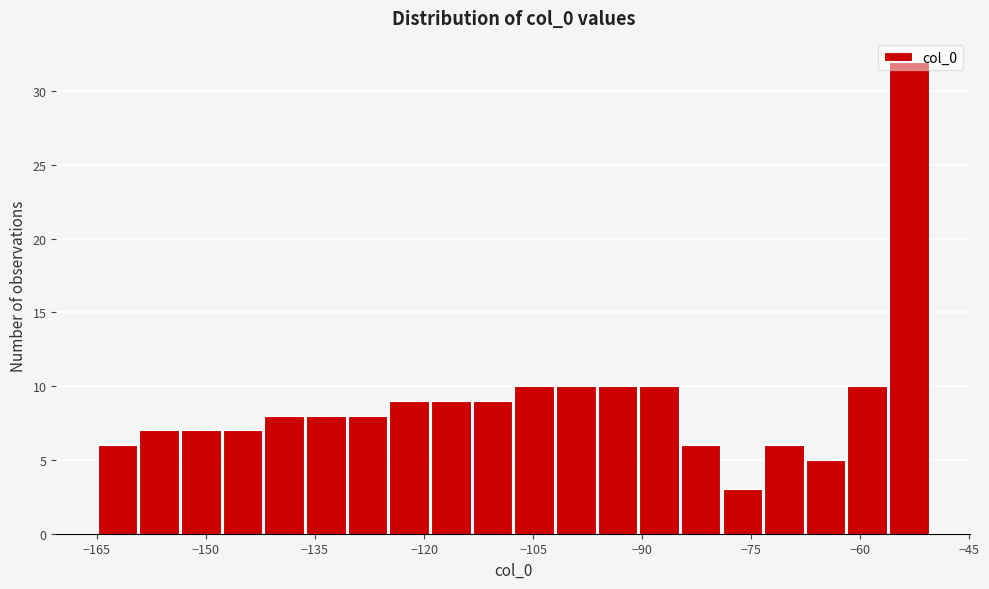

Read against the x-axis, roughly where is the centre of the tallest bar?

-54